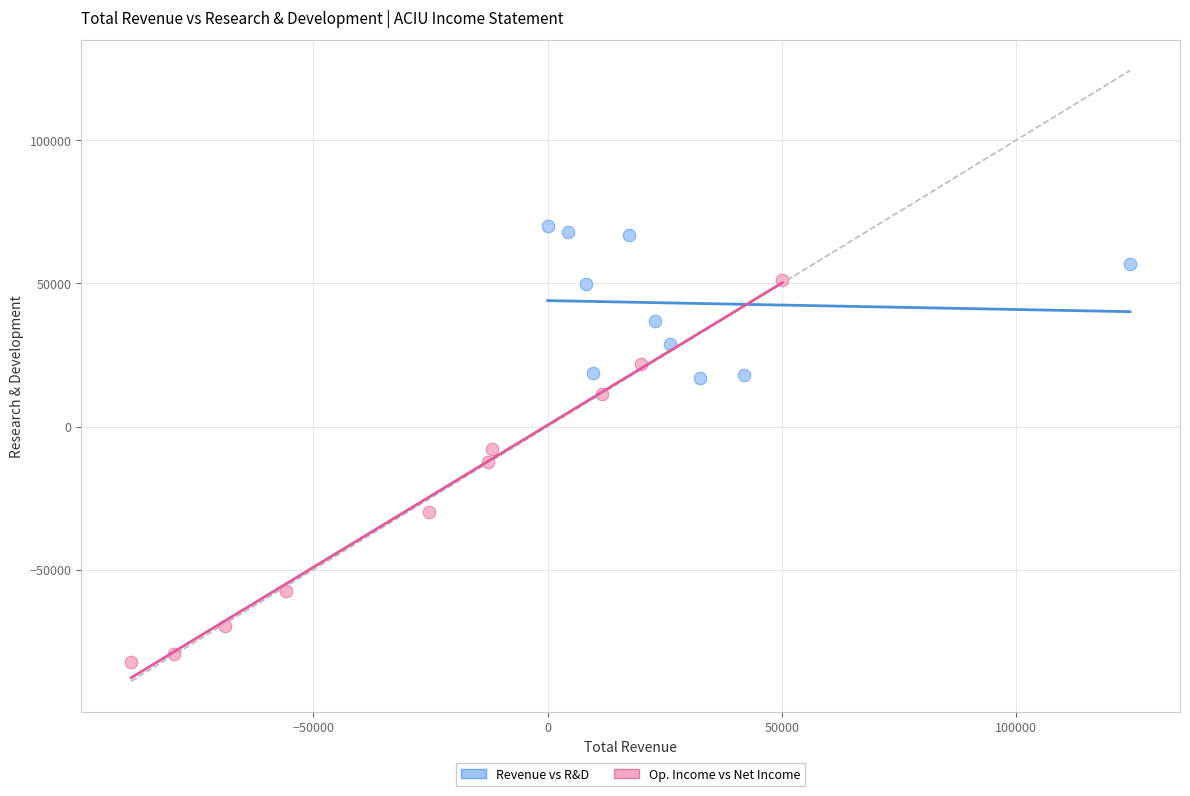

Which series has the widest spread of Y values?

Op. Income vs Net Income